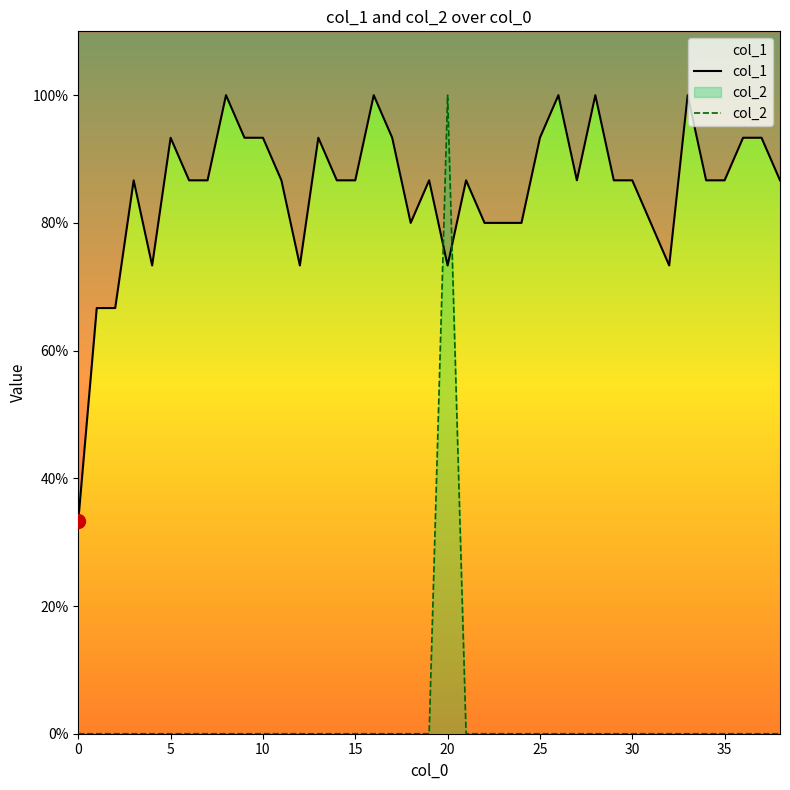

At which category is the sum across all series the highest?

20